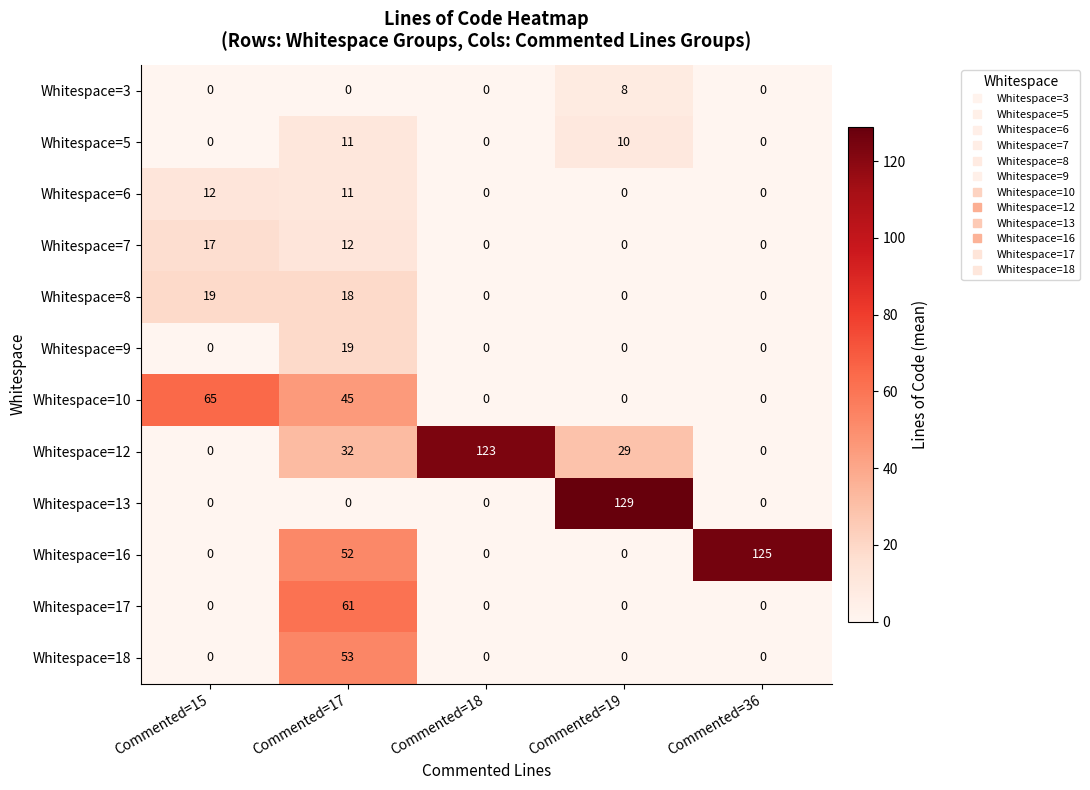

What is the difference between the highest and lowest values at Commented=18?

123